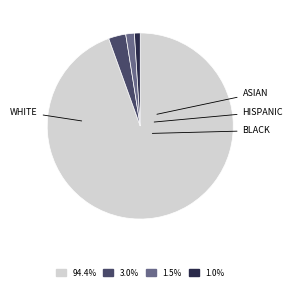

Do 1.5% and 1.0% together represent more than half of the pie?

No